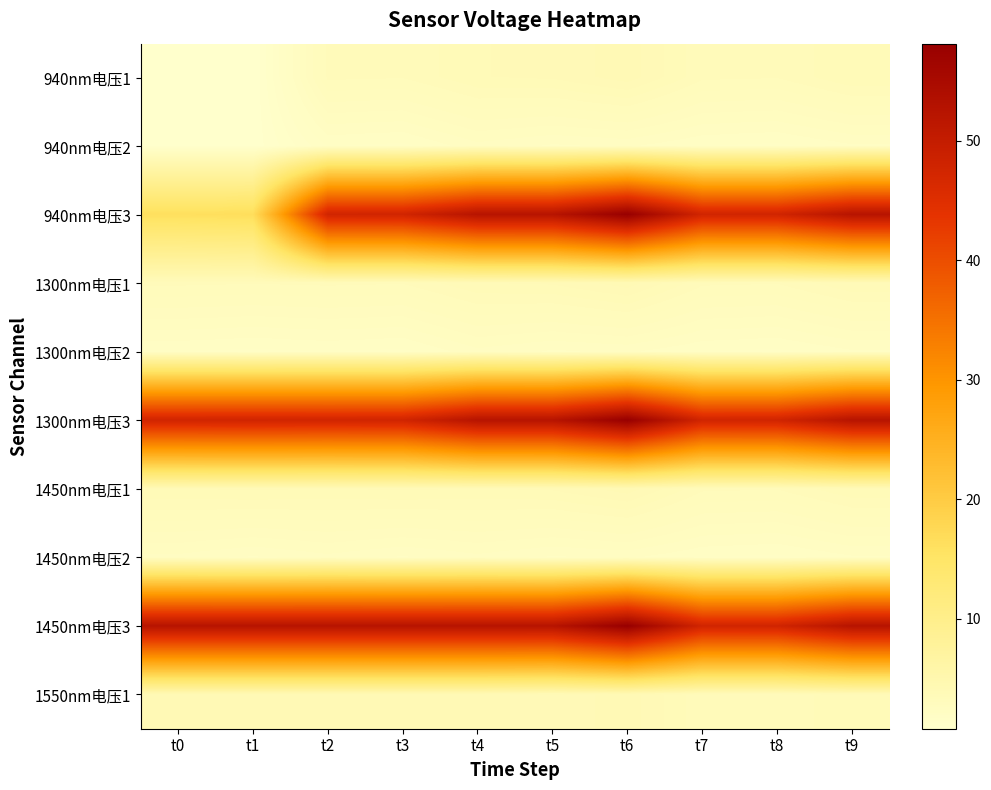

Which series has the largest range (max minus min)?

940nm电压3